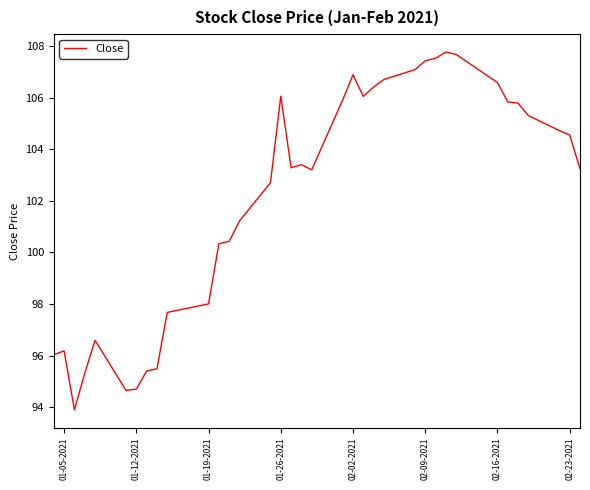

What is the average value?

102.2